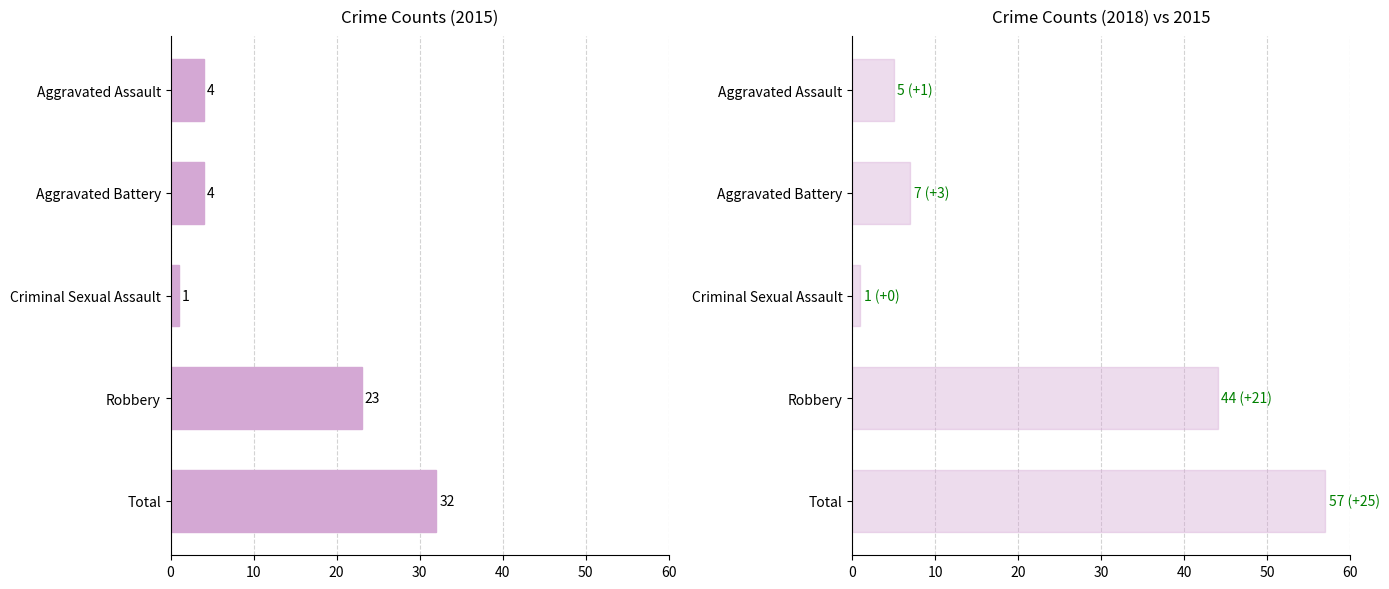

Which category has the lowest value across all series?

Criminal Sexual Assault